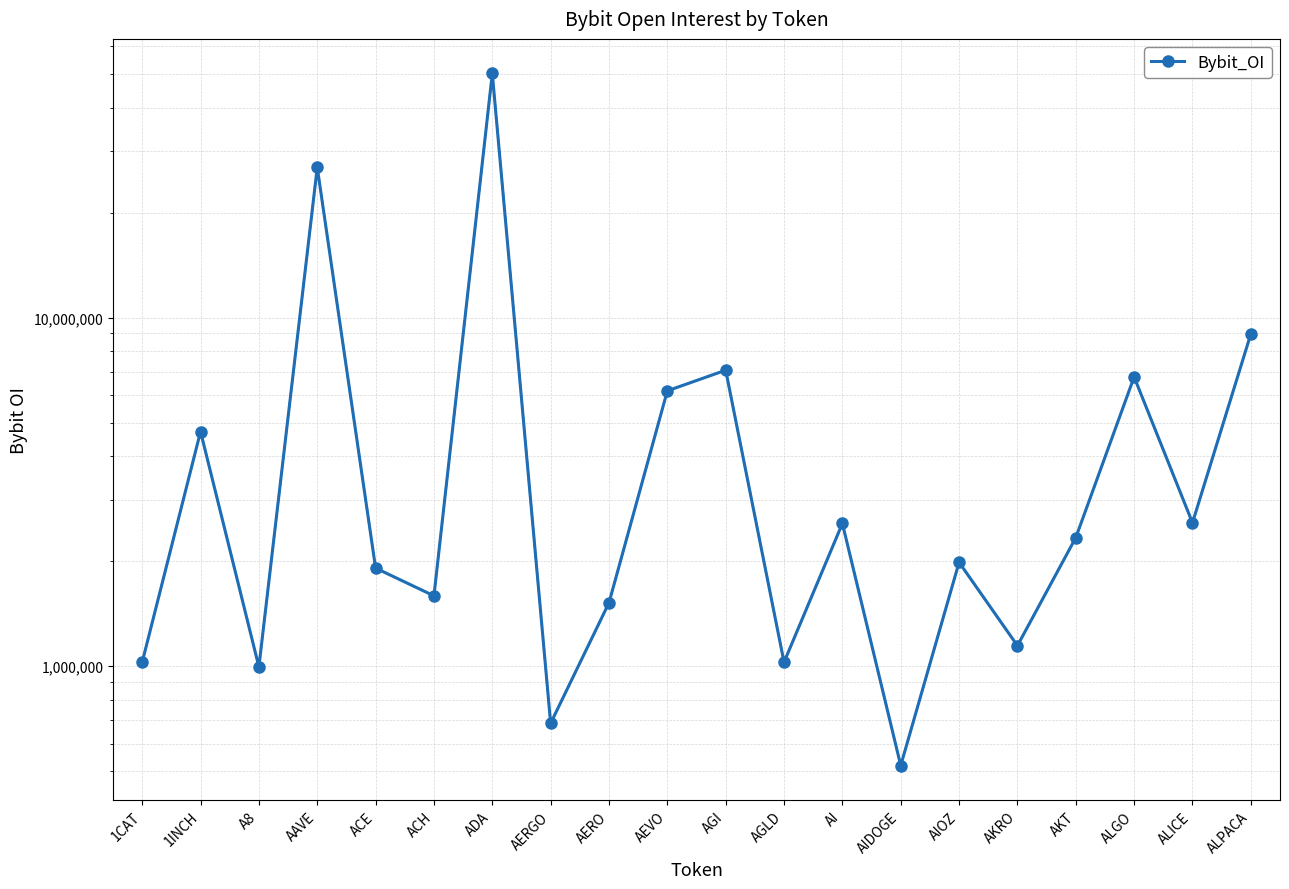

Rank the categories by value from lowest to highest.

AIDOGE, AERGO, A8, AGLD, 1CAT, AKRO, AERO, ACH, ACE, AIOZ, AKT, AI, ALICE, 1INCH, AEVO, ALGO, AGI, ALPACA, AAVE, ADA